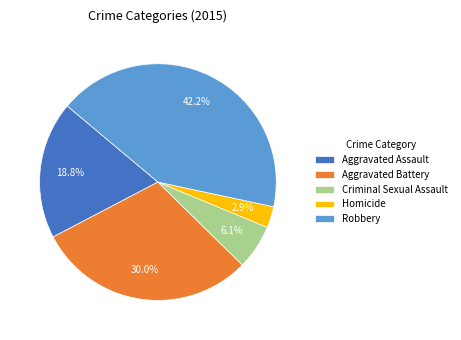

What portion of the pie excludes Criminal Sexual Assault?

93.9%